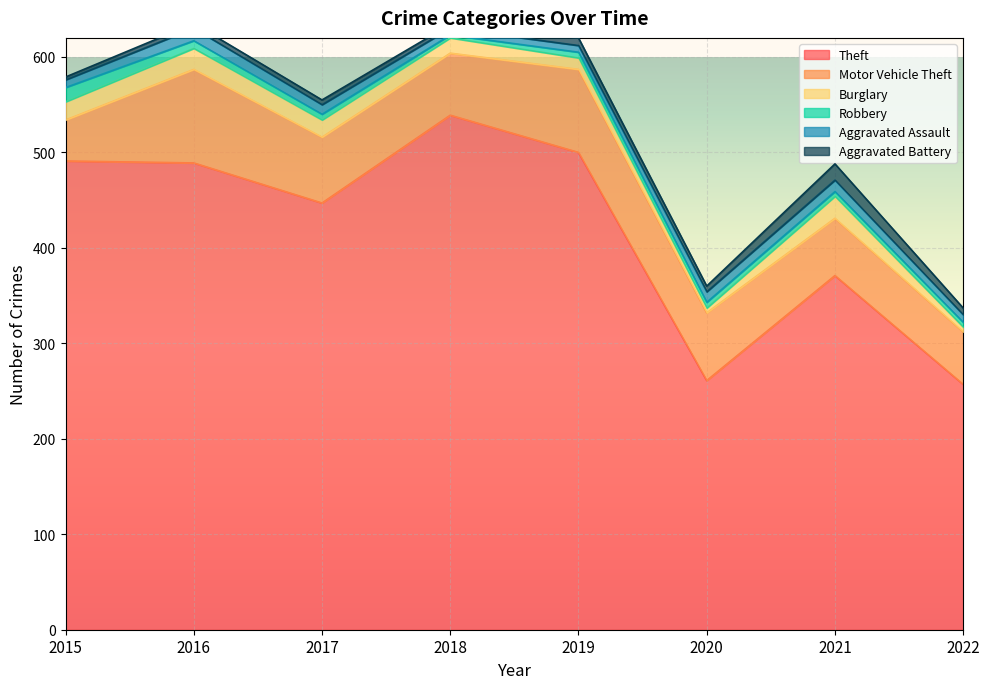

What is the value of the Burglary point at the 5th from the left?

12